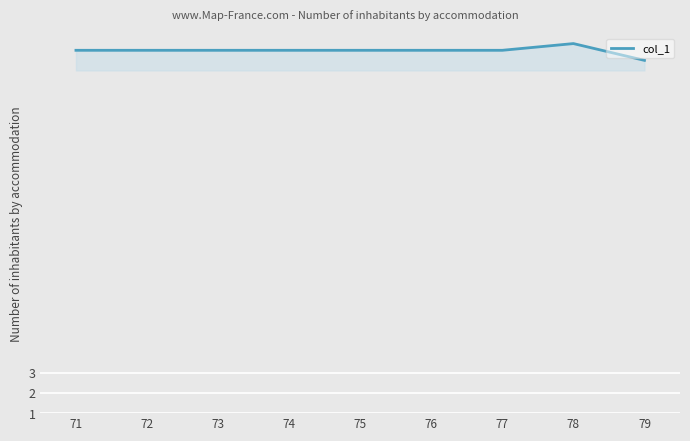

Reading left to right, extract all data points from this chart.

71=19.0	72=19.0	73=19.0	74=19.0	75=19.0	76=19.0	77=19.0	78=19.3	79=18.5